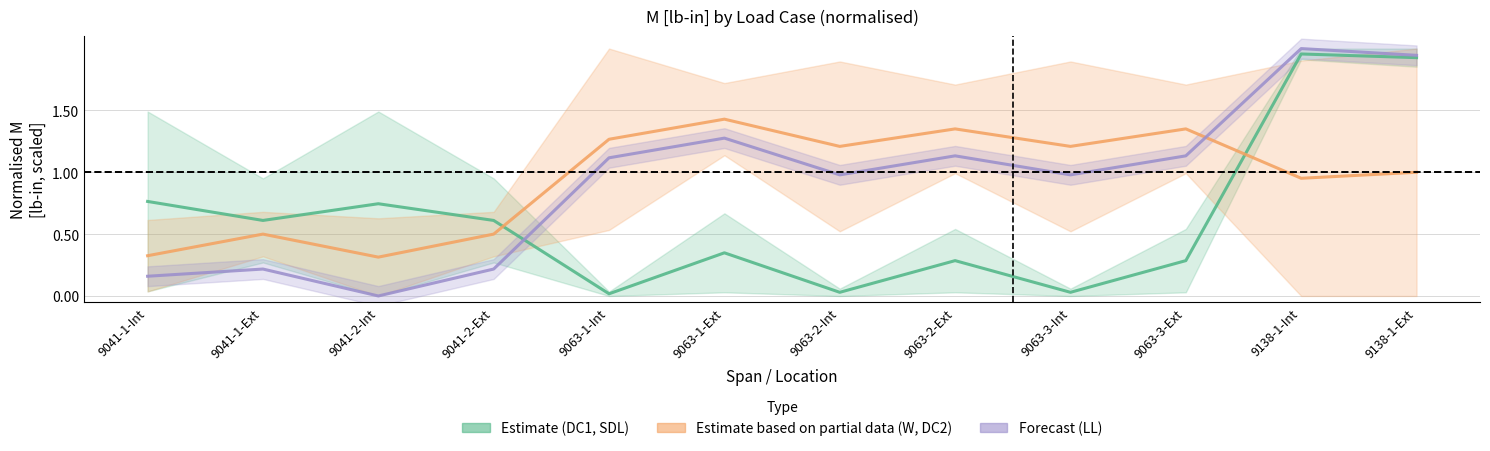

List the series in order of their peak value, lowest first.

Estimate based on partial data (W, DC2), Estimate (DC1, SDL), Forecast (LL)